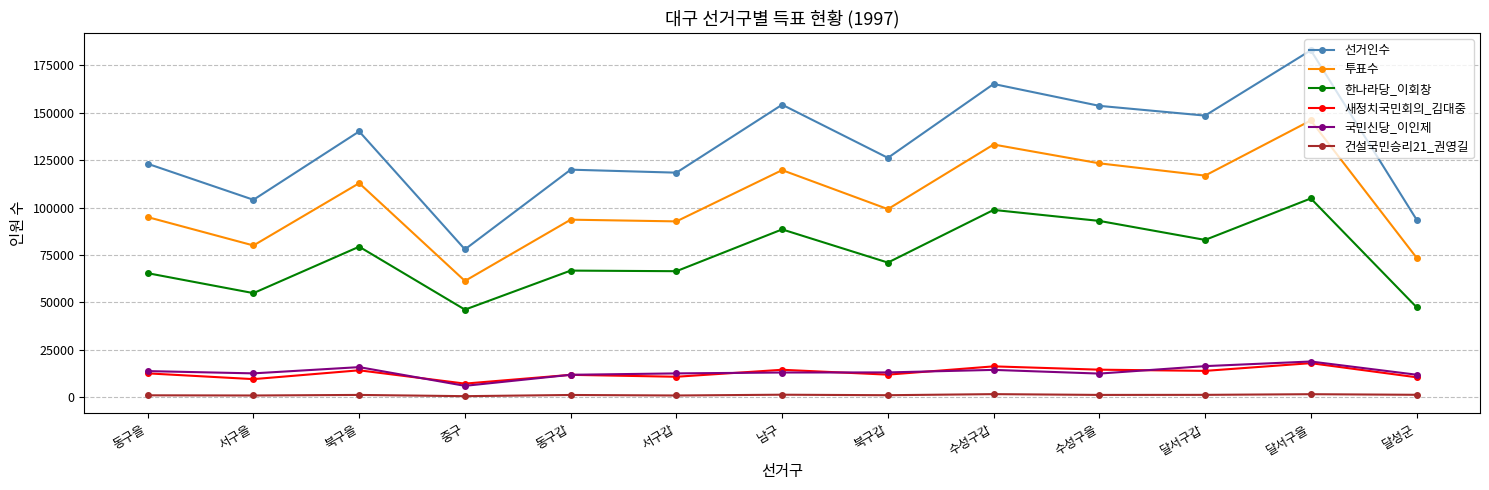

What is the value of the 새정치국민회의_김대중 point at the 7th from the left?

14546